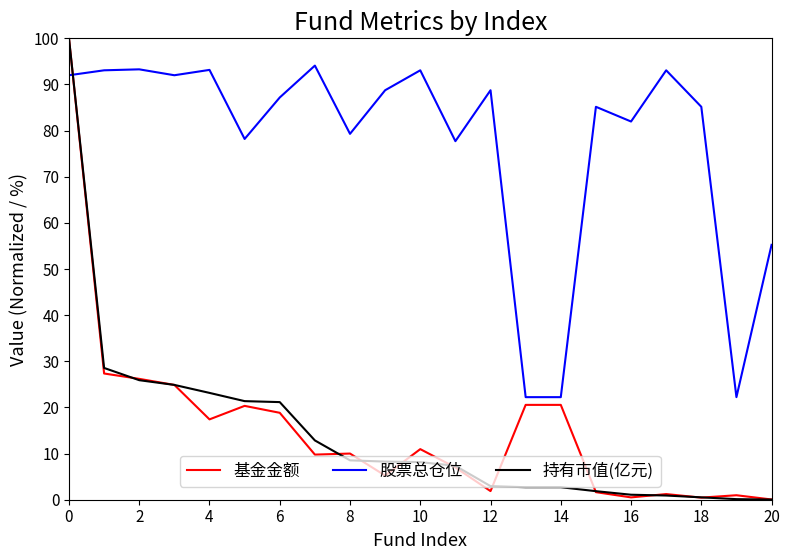

What is the greatest value displayed?

100.0